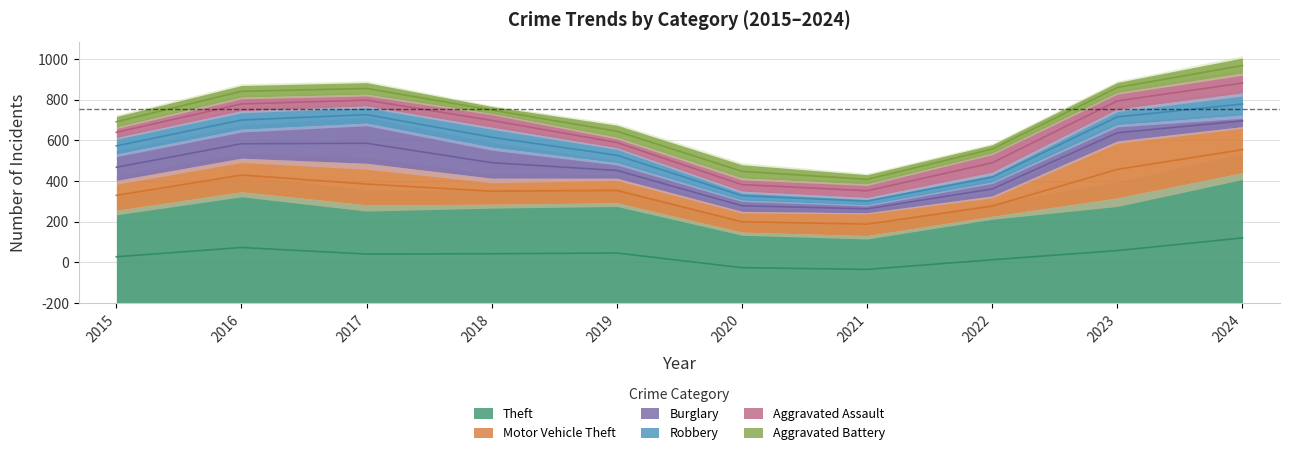

What is the difference between the maximum and minimum values in the Aggravated Battery series?

39